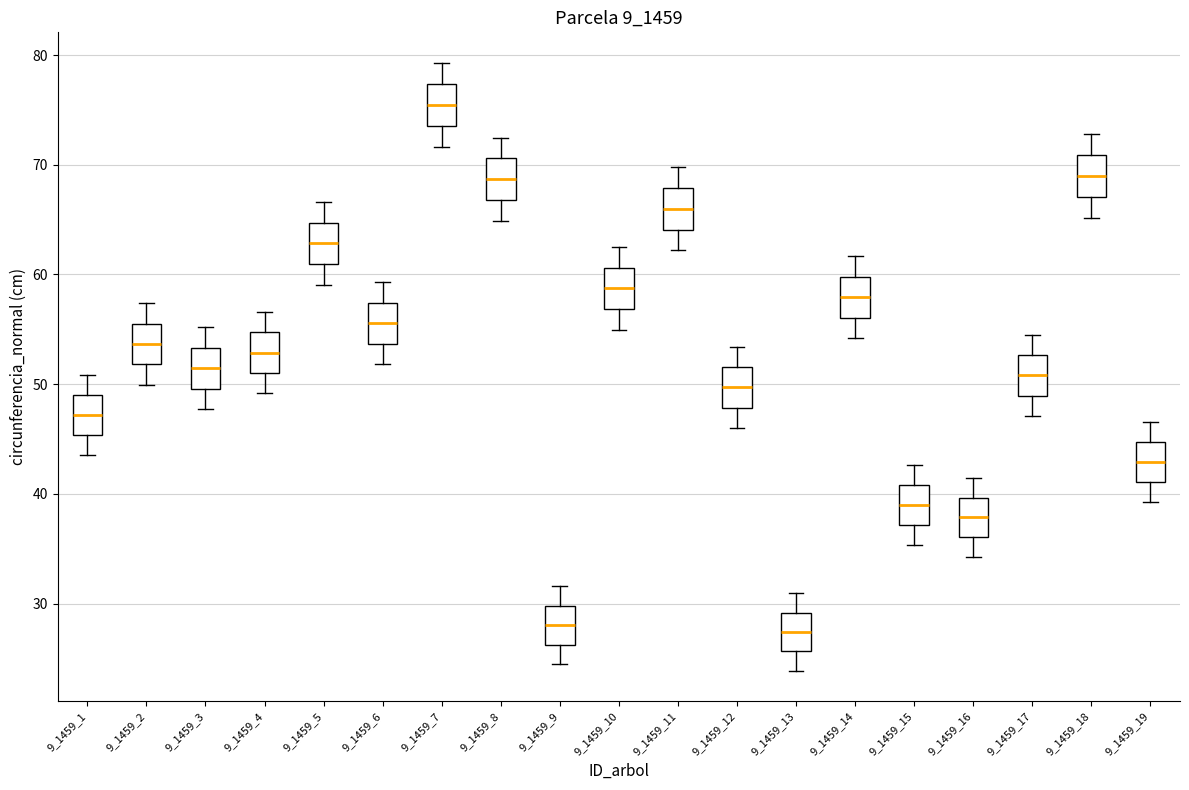

Reading left to right, transcribe this box plot: for each box, give where its median line is, the range the box spans, and where its two whiskers end, as read against the y-axis. The values are not printed on the chart, so give them approximately, as read against the axis.

9_1459_1: median 47, box 45 to 49, whiskers 44 to 51
9_1459_2: median 54, box 52 to 56, whiskers 50 to 57
9_1459_3: median 51, box 50 to 53, whiskers 48 to 55
9_1459_4: median 53, box 51 to 55, whiskers 49 to 57
9_1459_5: median 63, box 61 to 65, whiskers 59 to 67
9_1459_6: median 56, box 54 to 57, whiskers 52 to 59
9_1459_7: median 75, box 74 to 77, whiskers 72 to 79
9_1459_8: median 69, box 67 to 71, whiskers 65 to 72
9_1459_9: median 28, box 26 to 30, whiskers 25 to 32
9_1459_10: median 59, box 57 to 61, whiskers 55 to 62
9_1459_11: median 66, box 64 to 68, whiskers 62 to 70
9_1459_12: median 50, box 48 to 52, whiskers 46 to 53
9_1459_13: median 27, box 26 to 29, whiskers 24 to 31
9_1459_14: median 58, box 56 to 60, whiskers 54 to 62
9_1459_15: median 39, box 37 to 41, whiskers 35 to 43
9_1459_16: median 38, box 36 to 40, whiskers 34 to 41
9_1459_17: median 51, box 49 to 53, whiskers 47 to 55
9_1459_18: median 69, box 67 to 71, whiskers 65 to 73
9_1459_19: median 43, box 41 to 45, whiskers 39 to 47